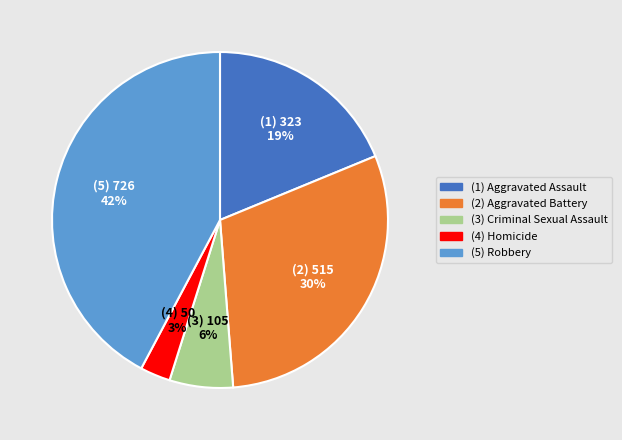

Does any single category account for the majority?

No